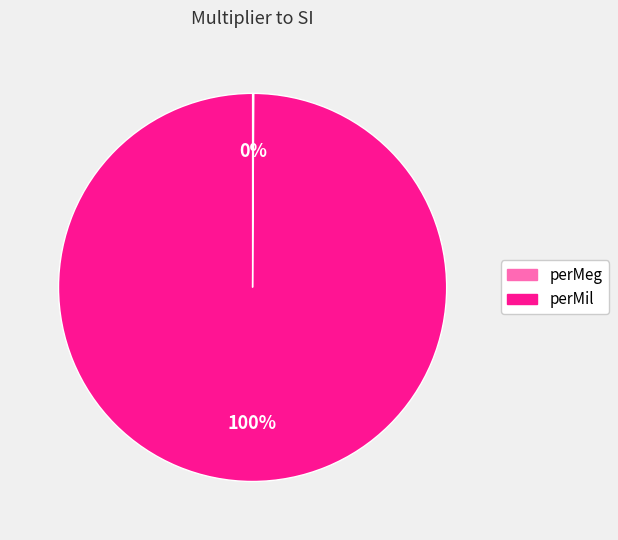

Is it true that perMil is 86% of the pie?

False